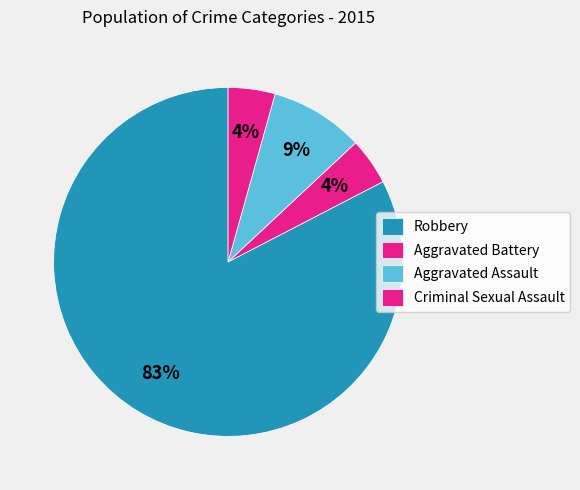

What portion of the pie excludes Robbery?

17.4%